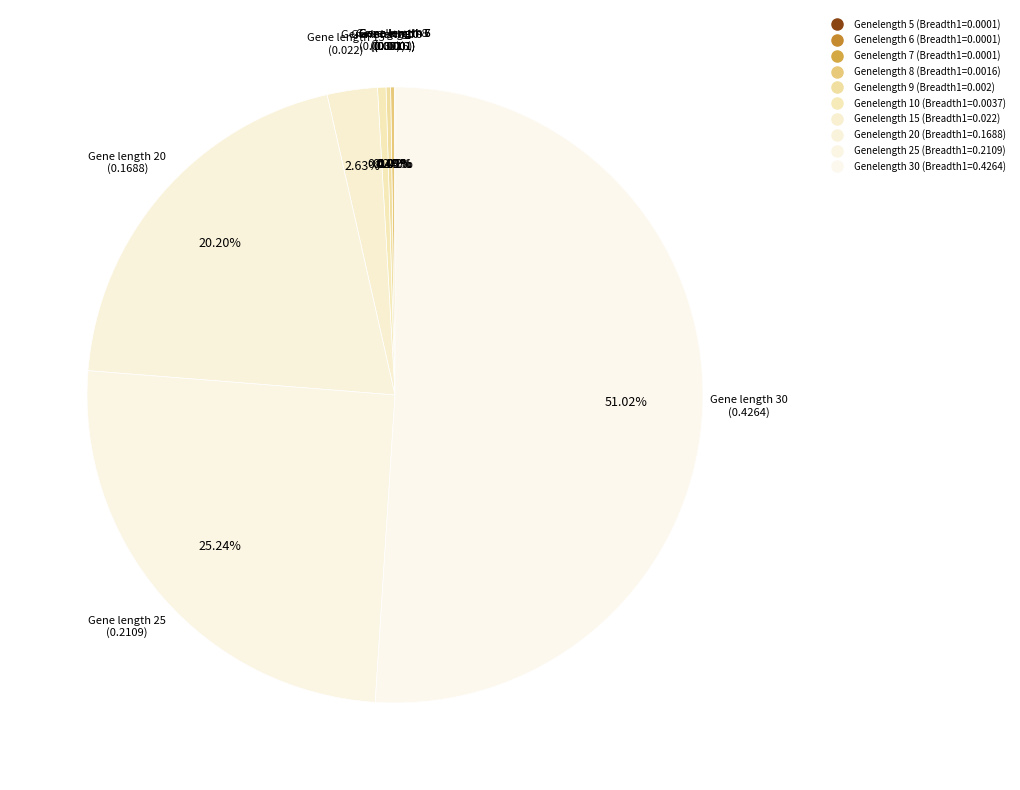

Is there any slice that represents more than half of the pie?

Yes